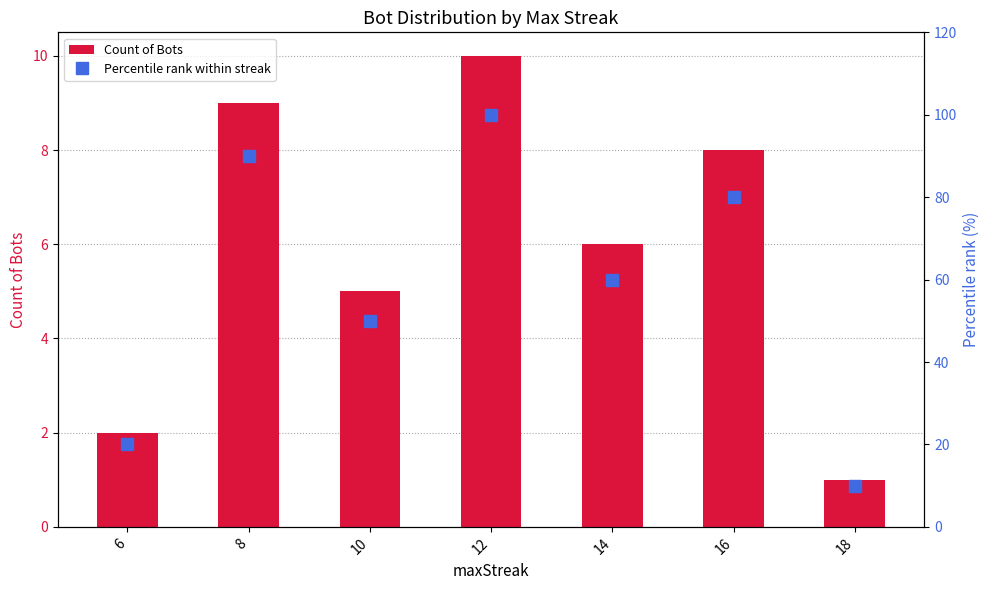

Reading left to right, list all the values displayed in this chart.

Count of Bots: 2	9	5	10	6	8	1
Percentile rank within streak: 20	90	50	100	60	80	10